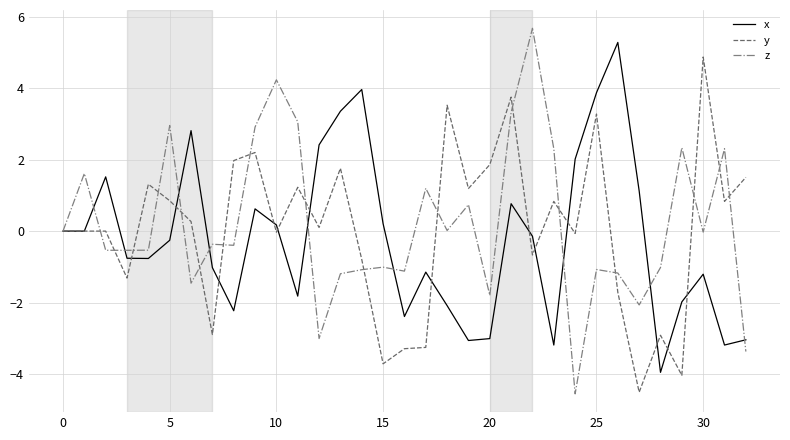

What is the greatest value displayed?

5.7